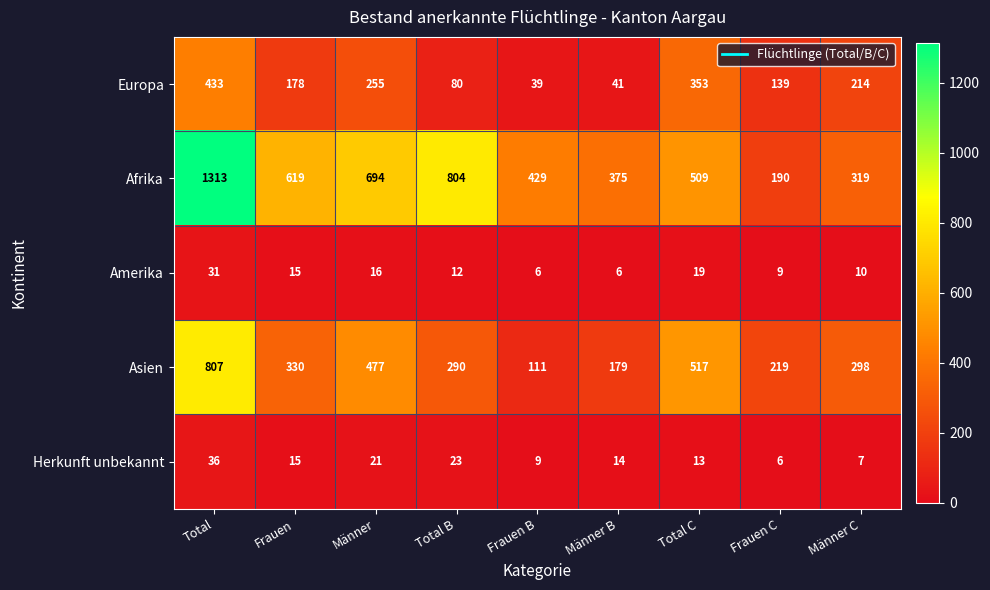

The value of Afrika at Frauen is 1109. True or false?

False